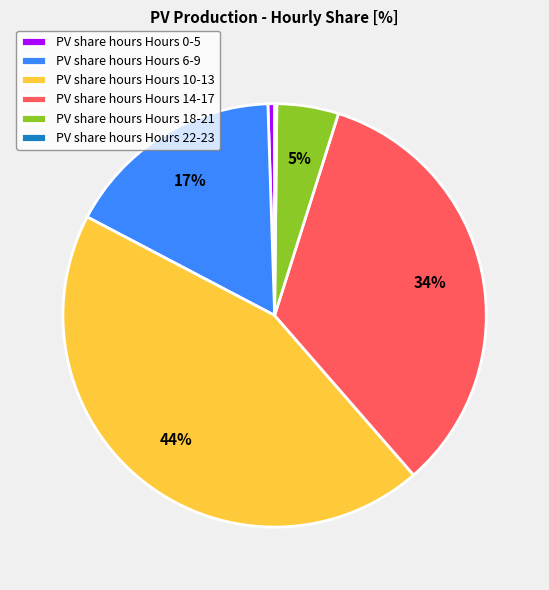

Is there a majority slice in this chart?

No